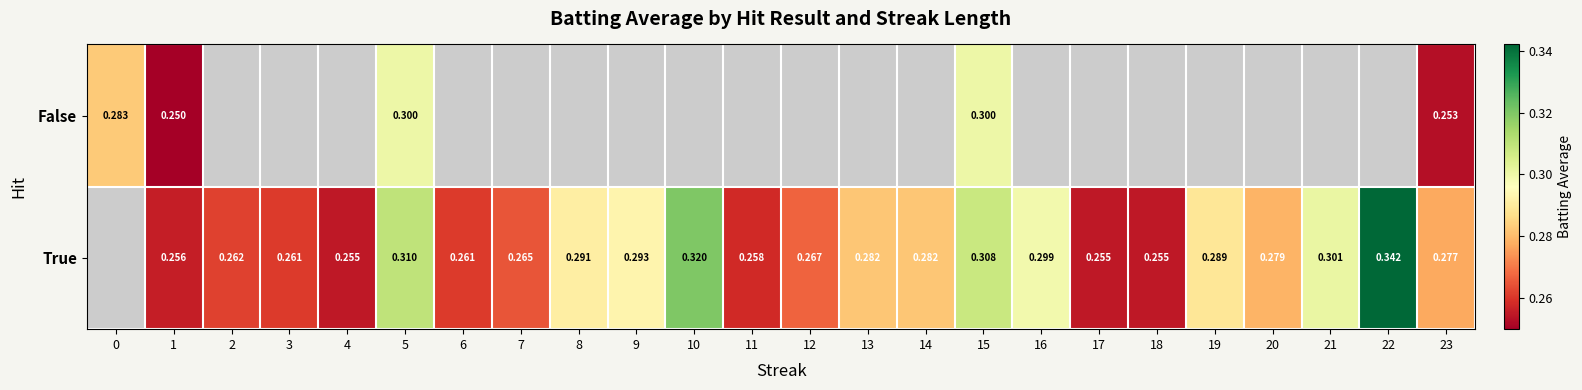

What is the greatest value displayed?

0.3